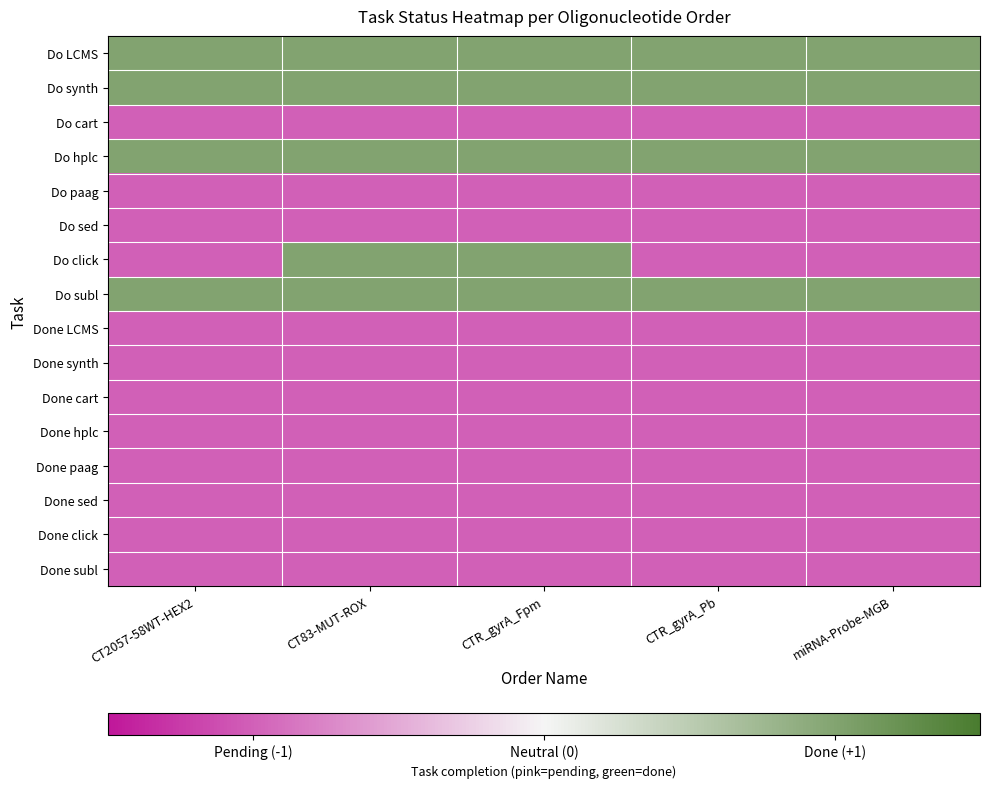

What is the spread (max minus min) of values at CTR_gyrA_Pb?

2